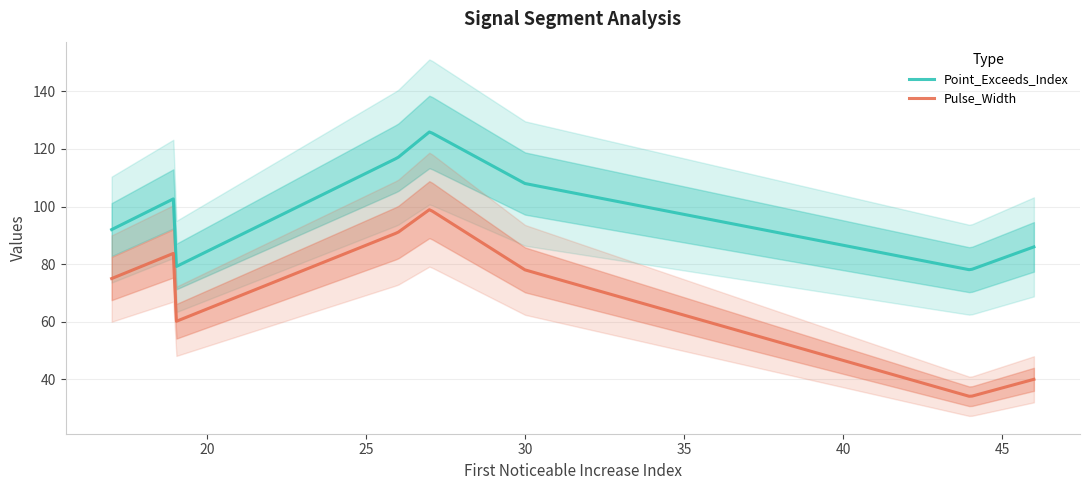

What is the spread (max minus min) of values at 27?

27